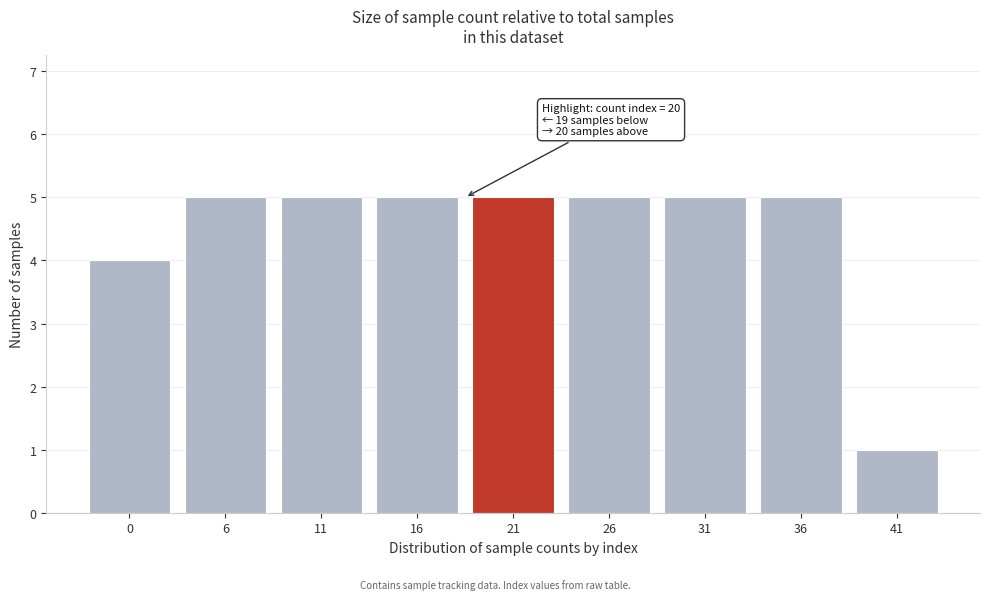

Reading left to right, extract all data points from this chart.

0=4	6=5	11=5	16=5	21=5	26=5	31=5	36=5	41=1